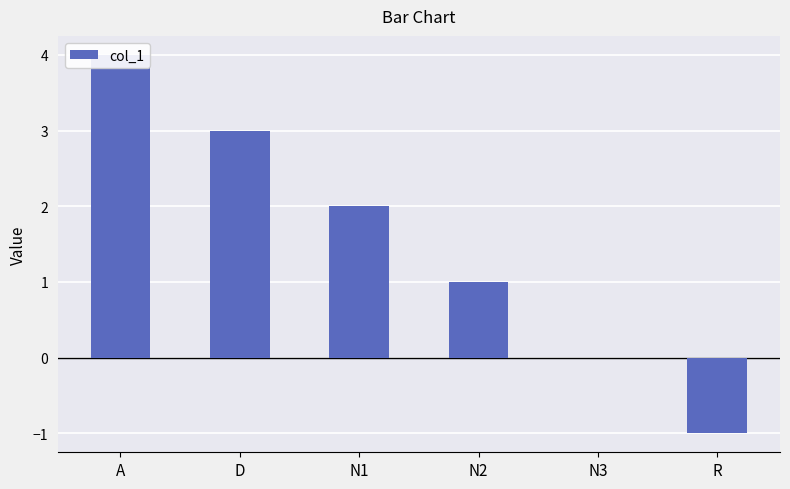

Rank the categories by value from lowest to highest.

R, N3, N2, N1, D, A